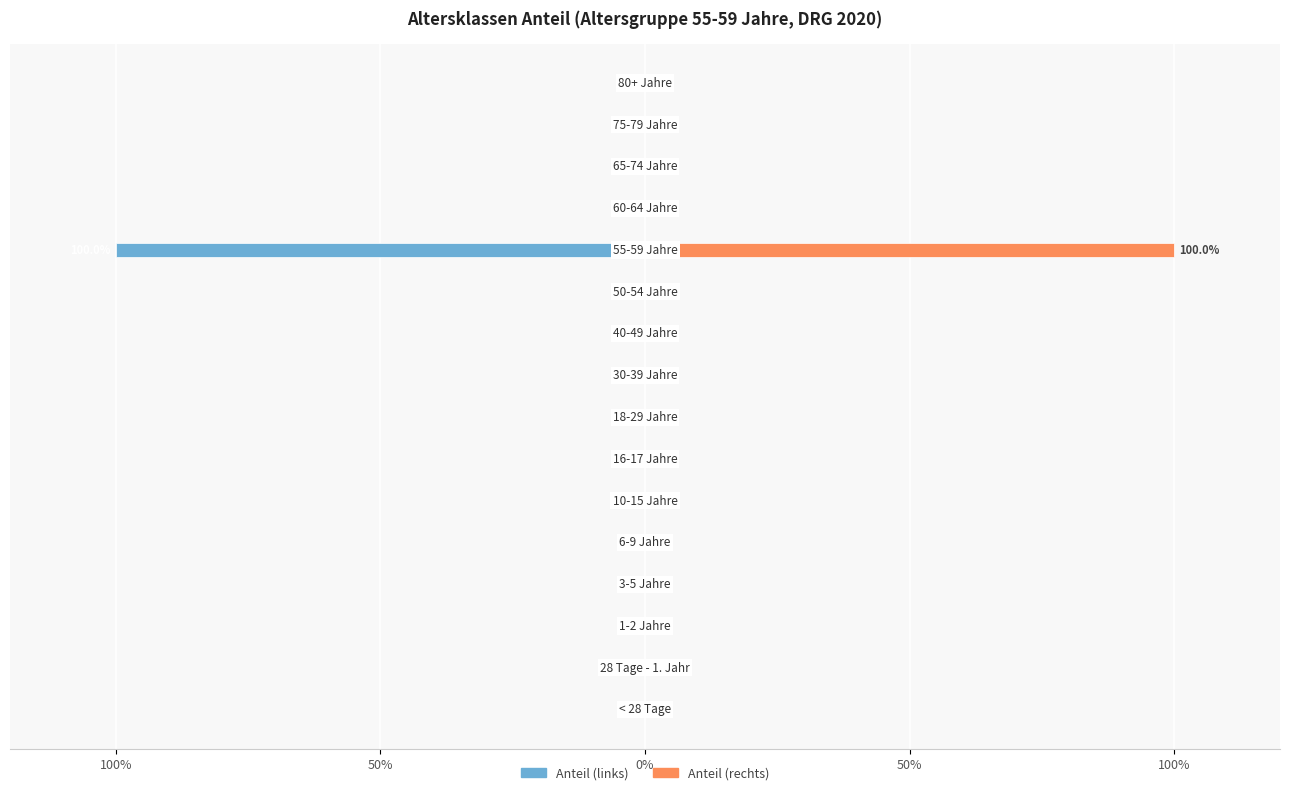

Which has a higher value, 100% or 8?

100%